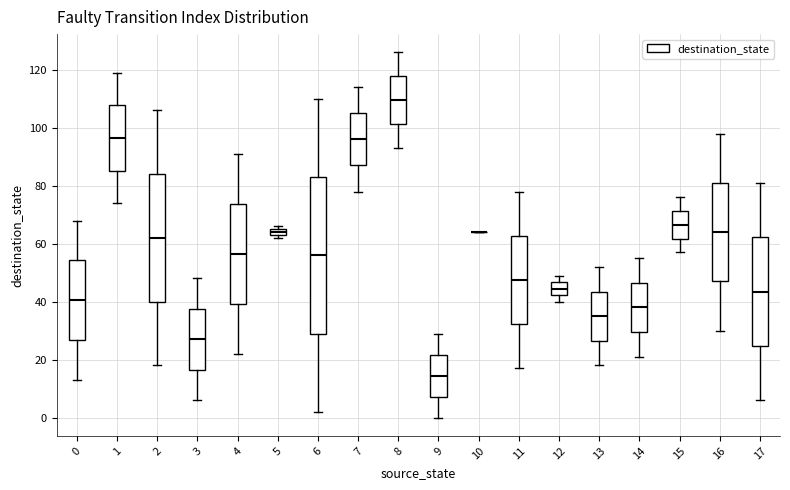

Where does the upper whisker of the box at x = 4 end on the y-axis? The values are not printed on the chart, so give them approximately, as read against the axis.

92